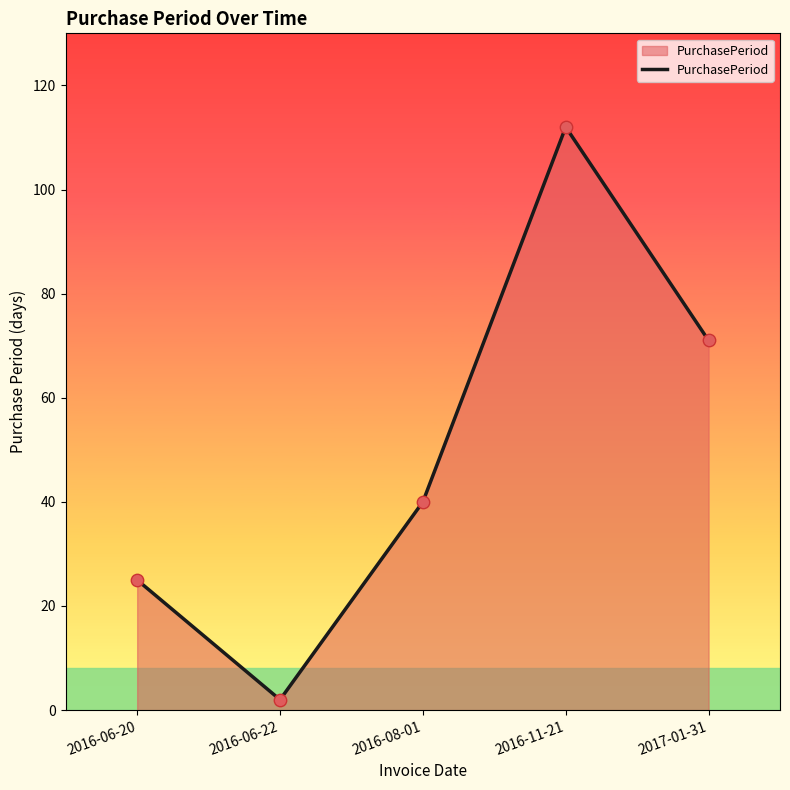

Approximately how many times larger is the value at 2016-11-21 compared to 2016-06-20?

4.5